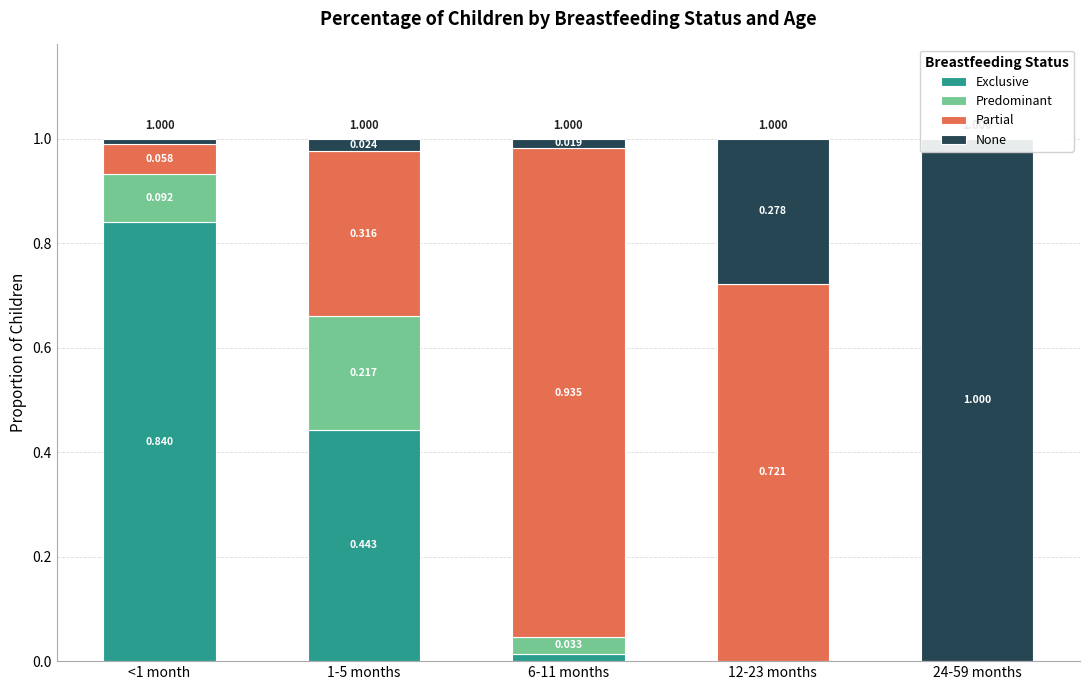

True or false: Partial has a value of 0.3 at 1-5 months.

True